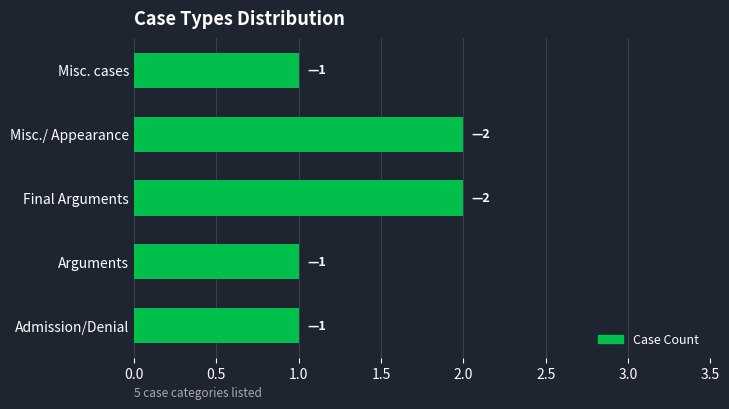

Approximately how many times larger is the value at Final Arguments compared to Misc. cases?

2.0